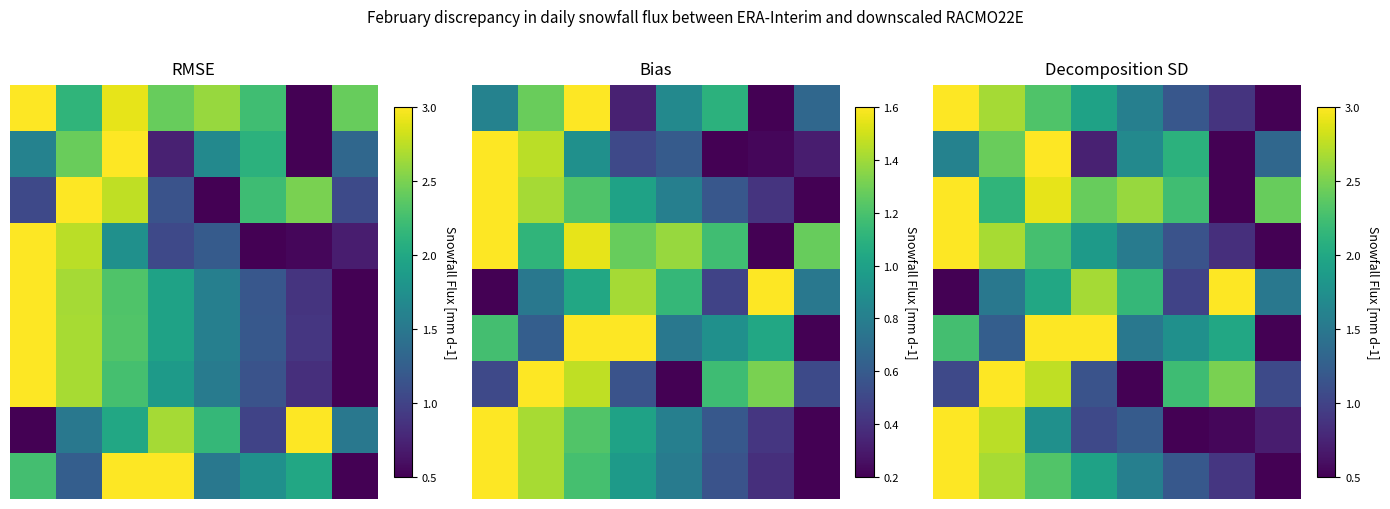

Which series has the largest total across all categories?

2